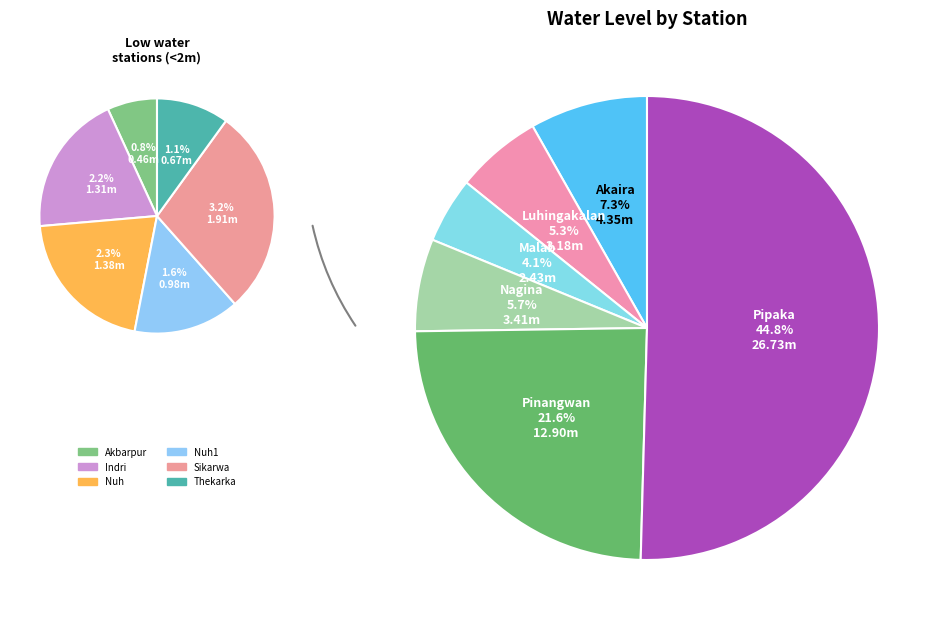

To the nearest percent, what is the average slice percentage?

8%